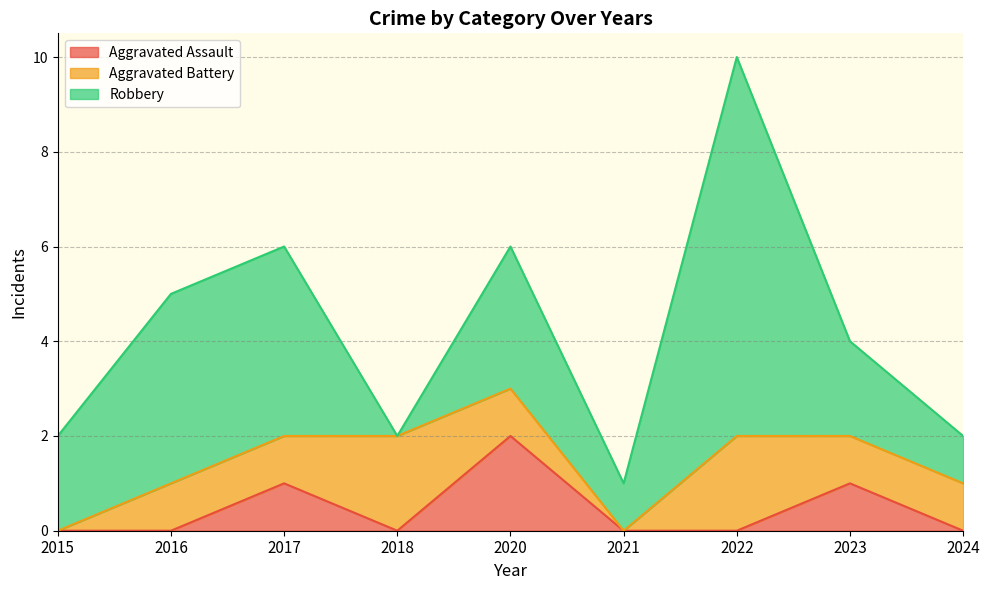

Count the number of data series in this chart.

3